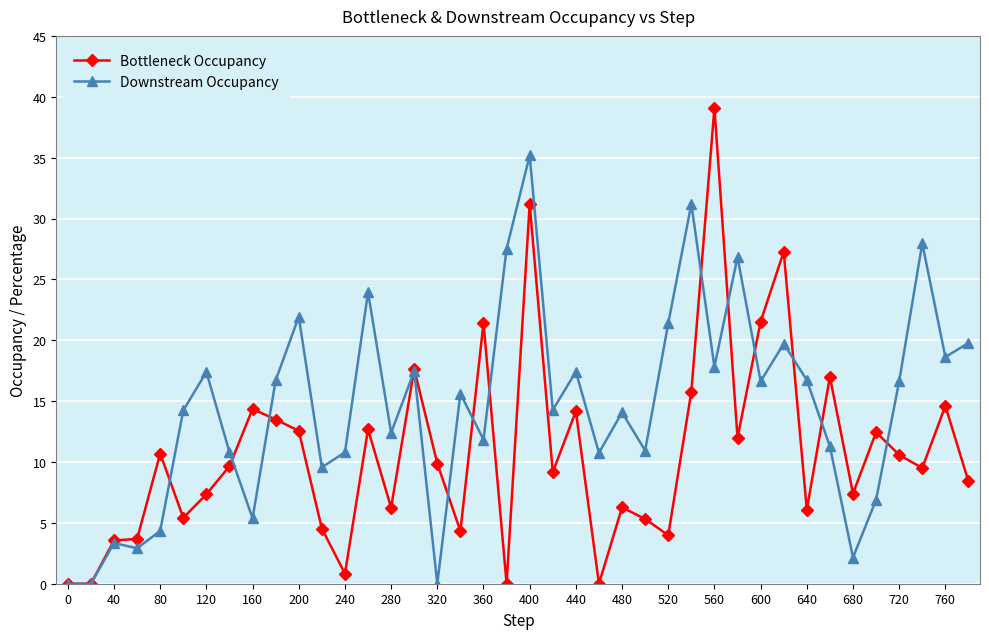

What is the value of the Bottleneck Occupancy point at the 11th from the left?

12.6